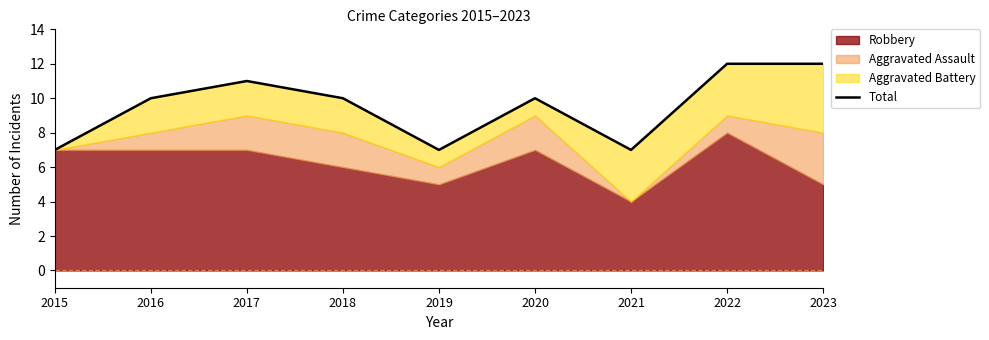

What is the greatest value displayed?

12